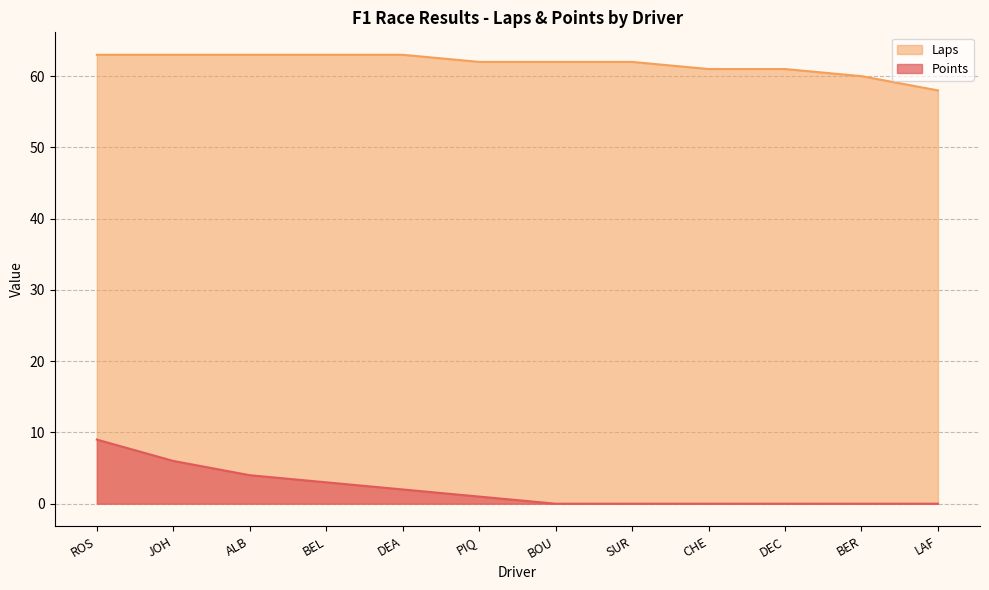

What is the total value across all series at PIQ?

63